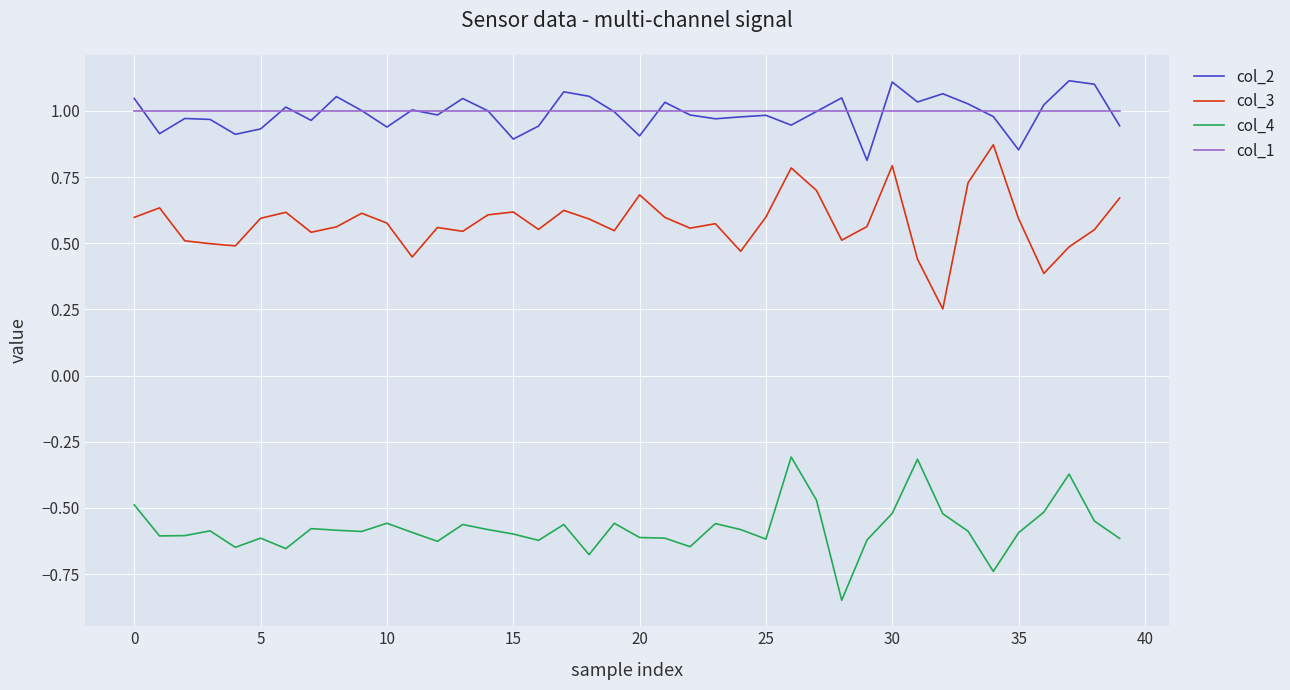

What are all the series names shown in the legend?

col_2, col_3, col_4, col_1